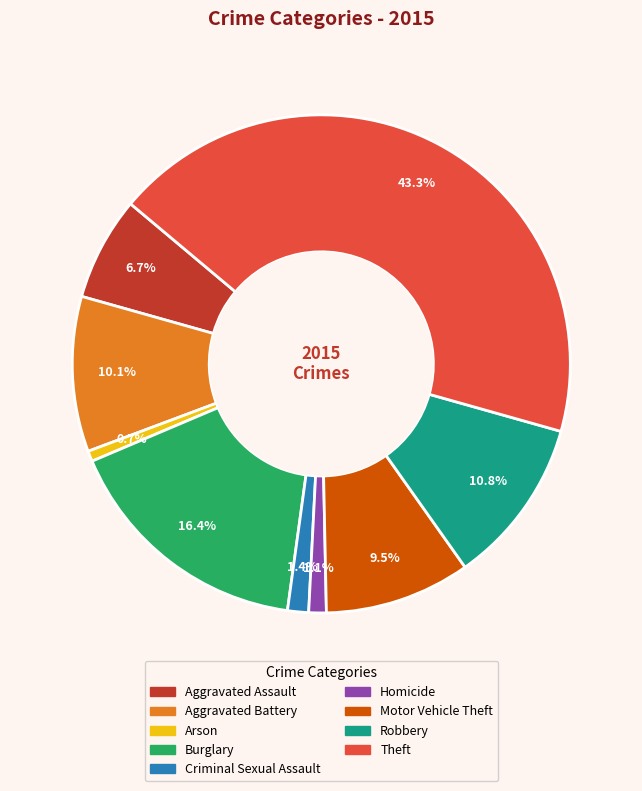

Which slice is the largest?

Theft